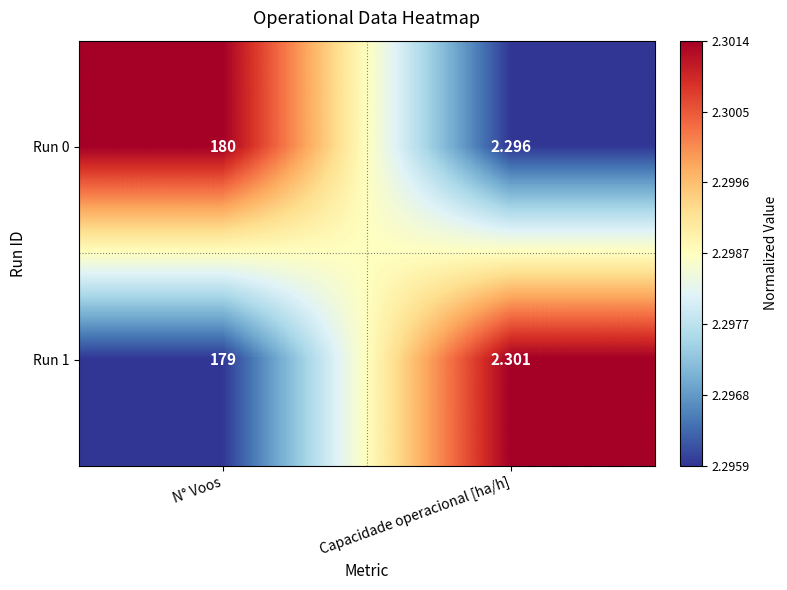

At which label is Run 0 closest to 91?

Capacidade operacional [ha/h]